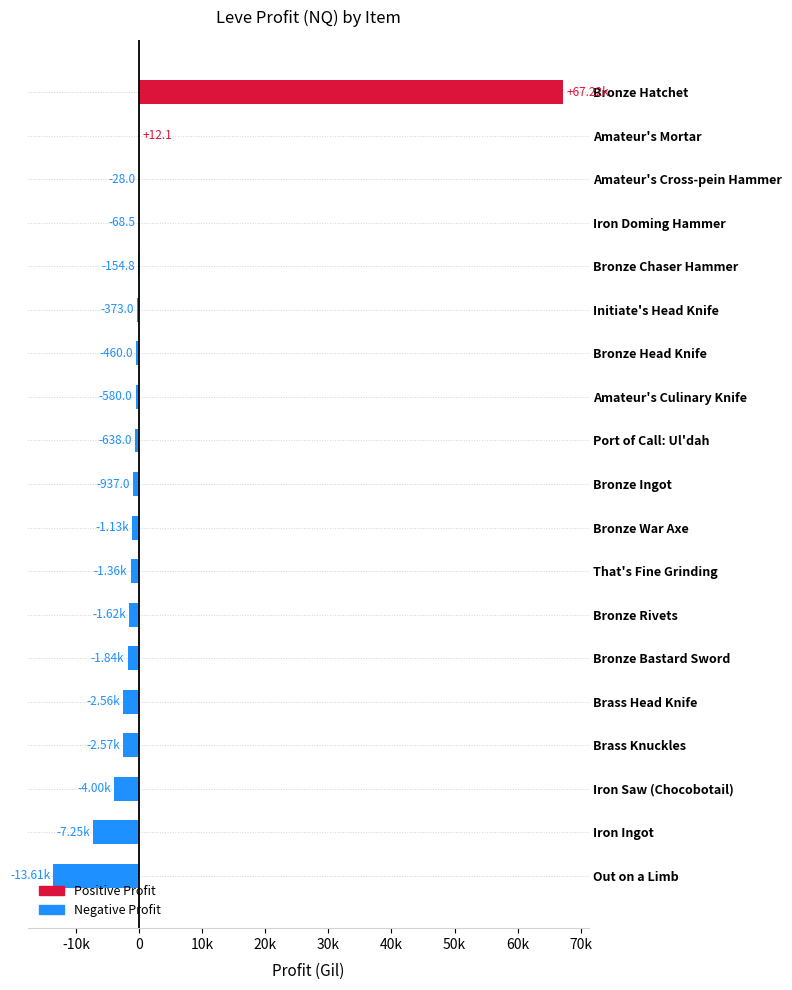

What is the smallest value displayed?

-13611.0